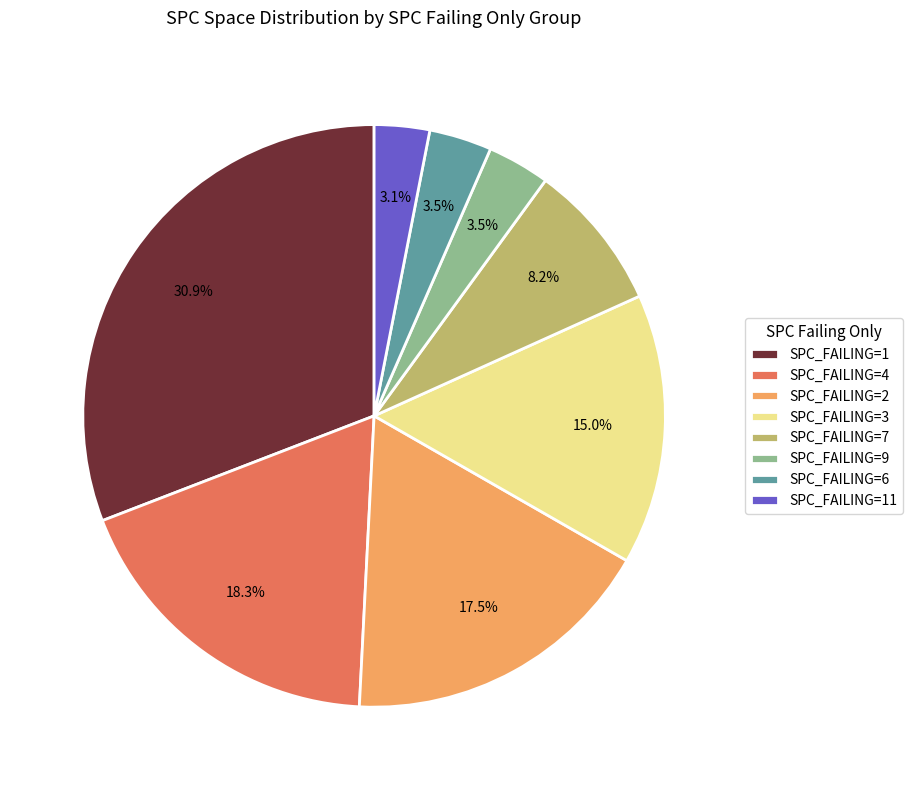

Is SPC_FAILING=11 the majority of the pie?

No